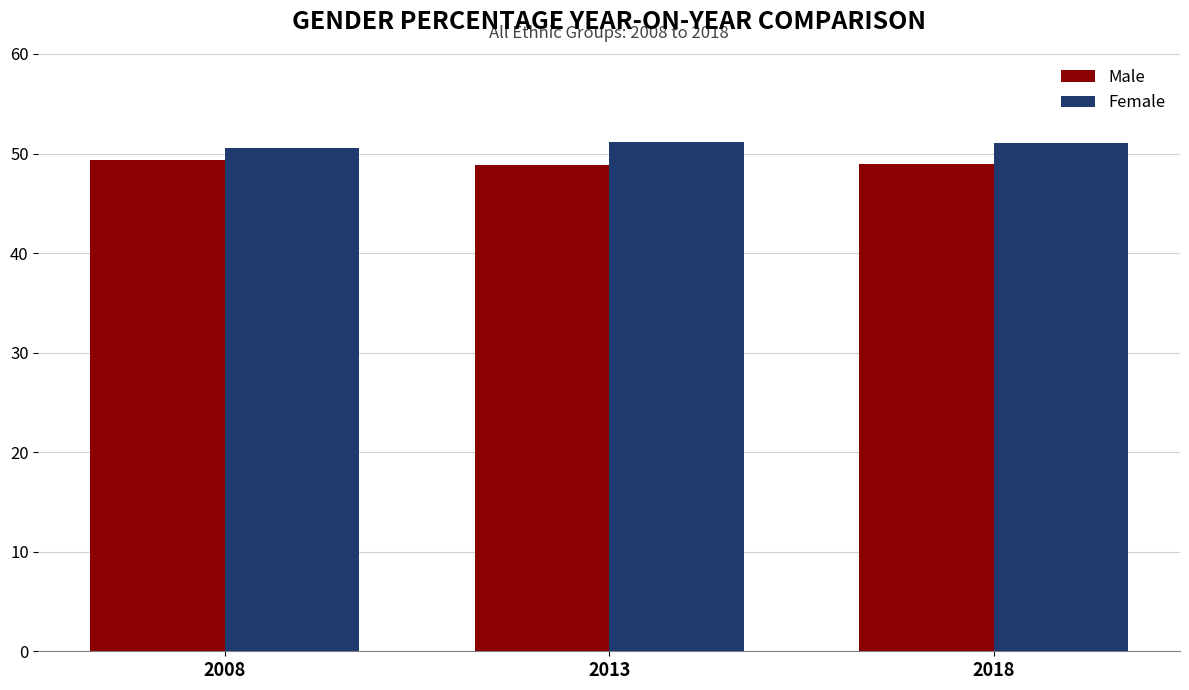

Where does the Female series first go above 51?

2013